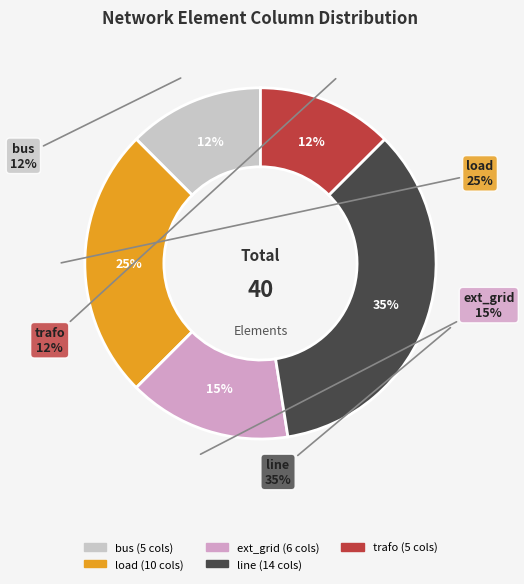

To the nearest percent, what portion does trafo represent?

12%